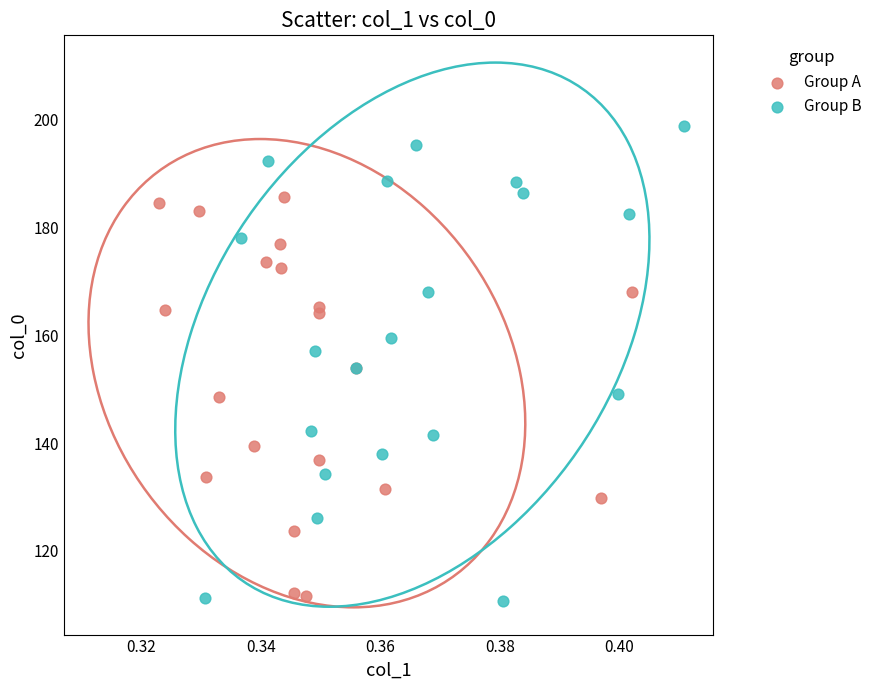

Which series has the largest Y range (max minus min)?

Group B